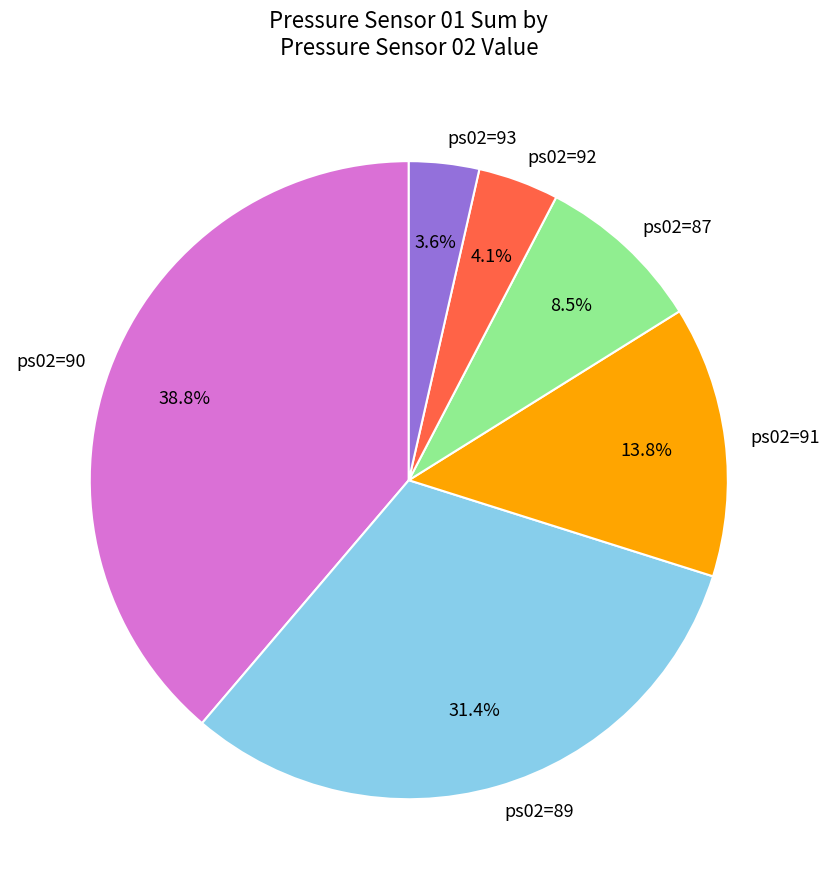

Which category has the biggest portion of the pie?

ps02=90